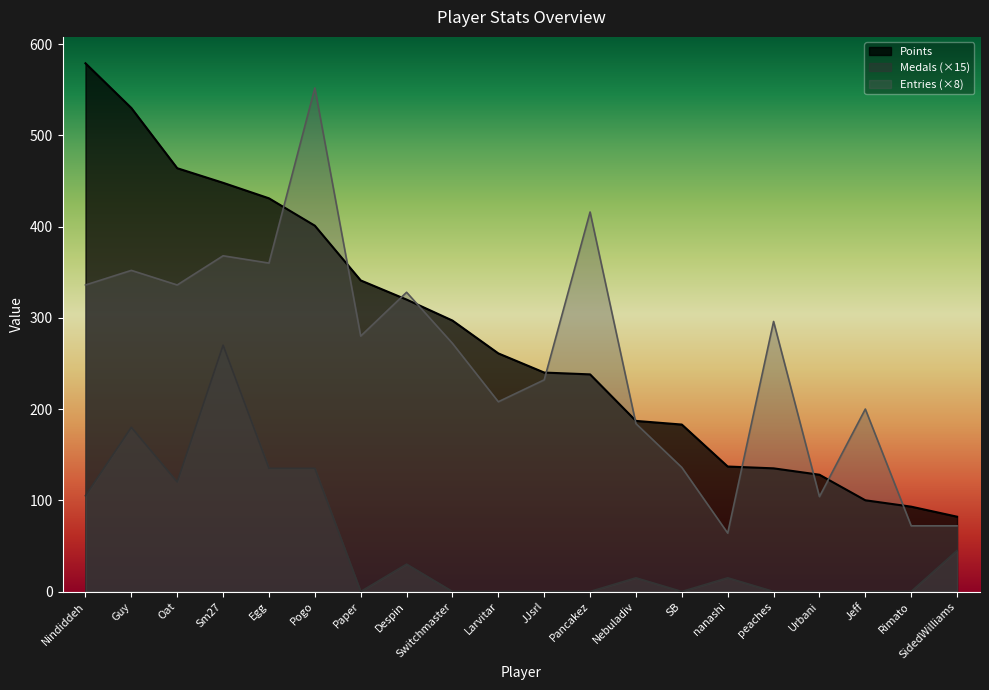

What are all the series names shown in the legend?

Points, Medals (×15), Entries (×8)